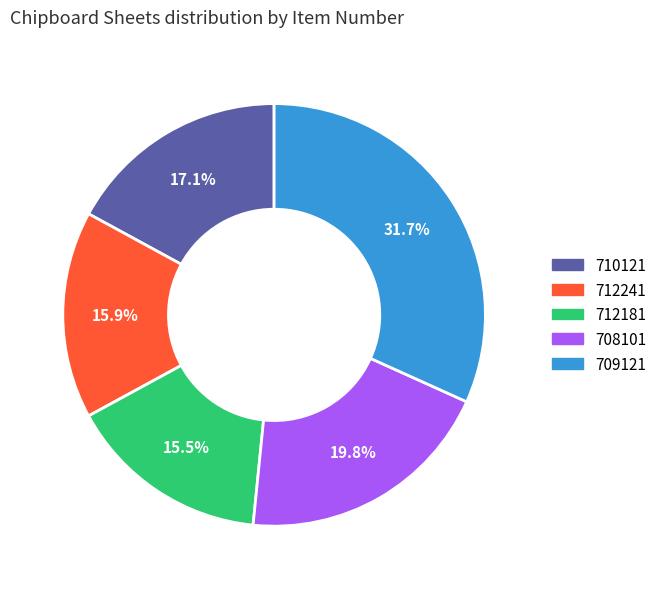

The 708101 slice represents 20% of the pie. True or false?

True